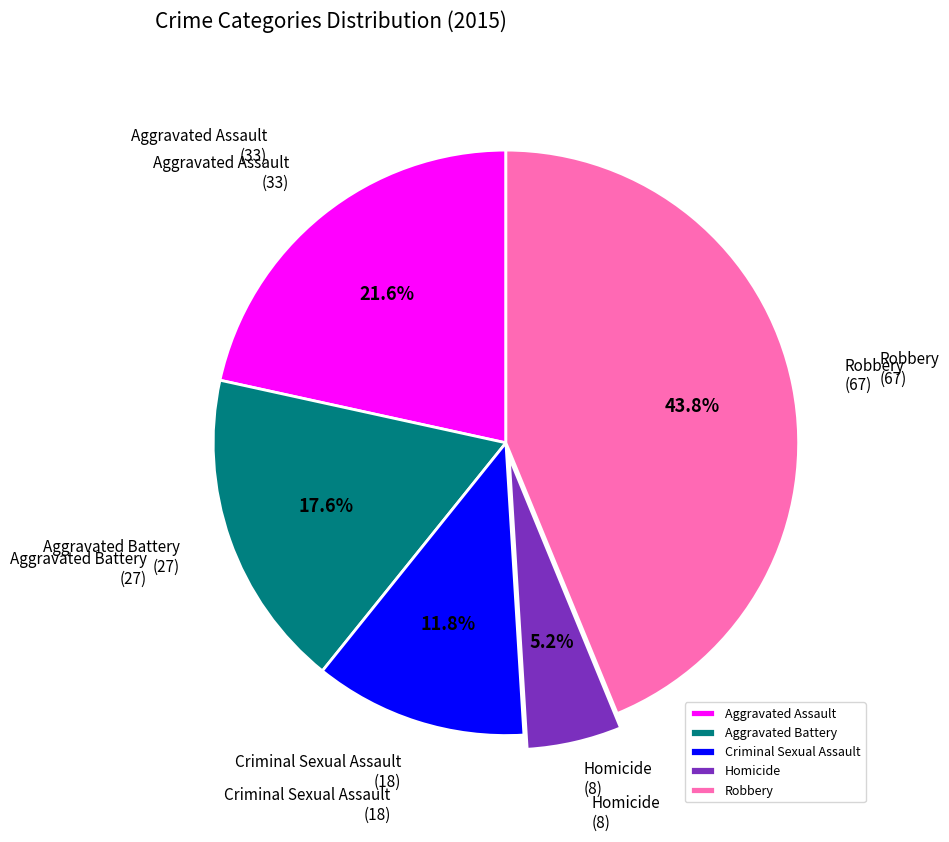

The Aggravated Battery slice represents 18% of the pie. True or false?

True